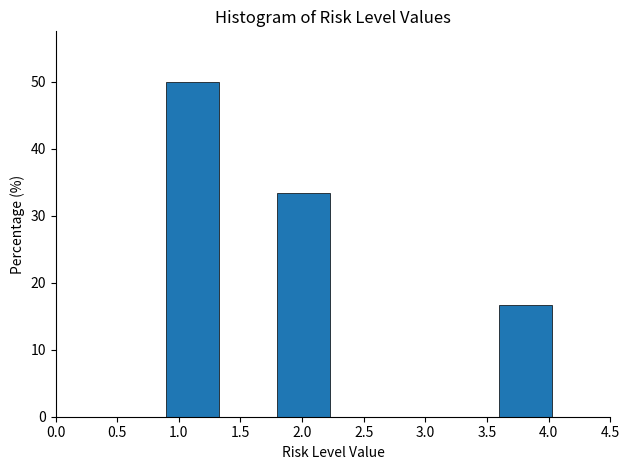

How tall is the bar that spans 1.80 to 2.25 on the x-axis? The values are not printed on the chart, so give them approximately, as read against the axis.

33